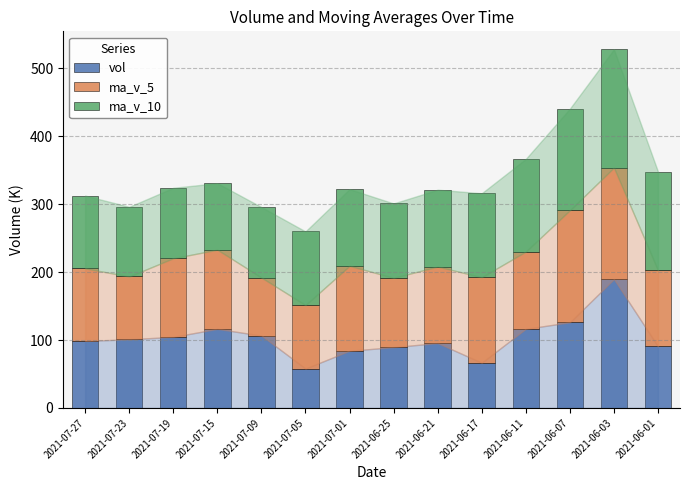

Does the chart contain stacked bars?

Yes